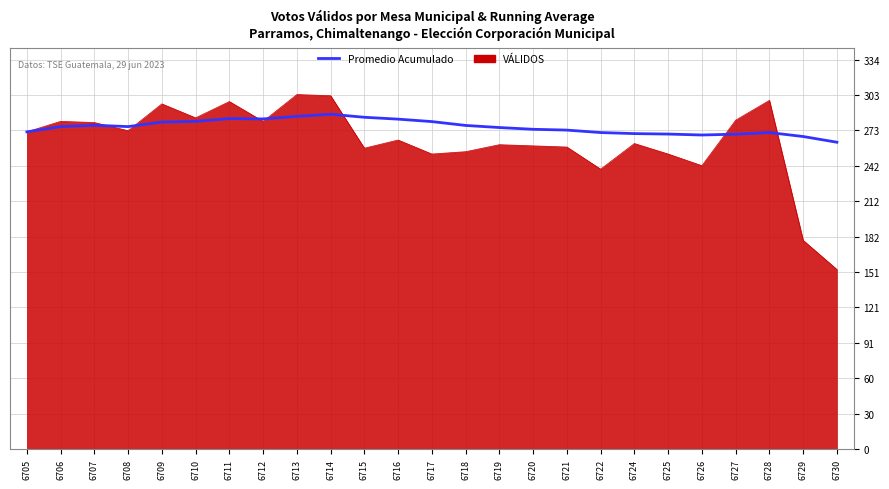

Rank the series at 6728 from lowest to highest value.

Promedio Acumulado, VÁLIDOS